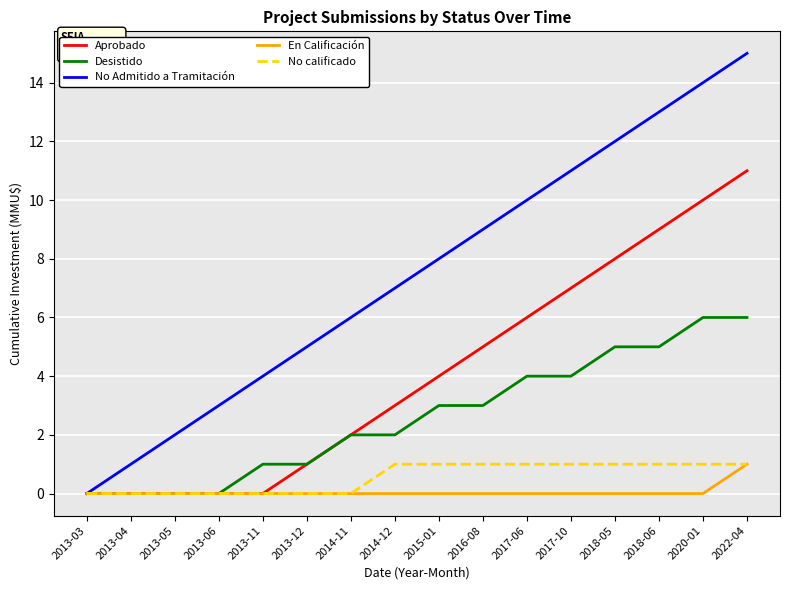

The value of Desistido at 2014-11 is 2. True or false?

True